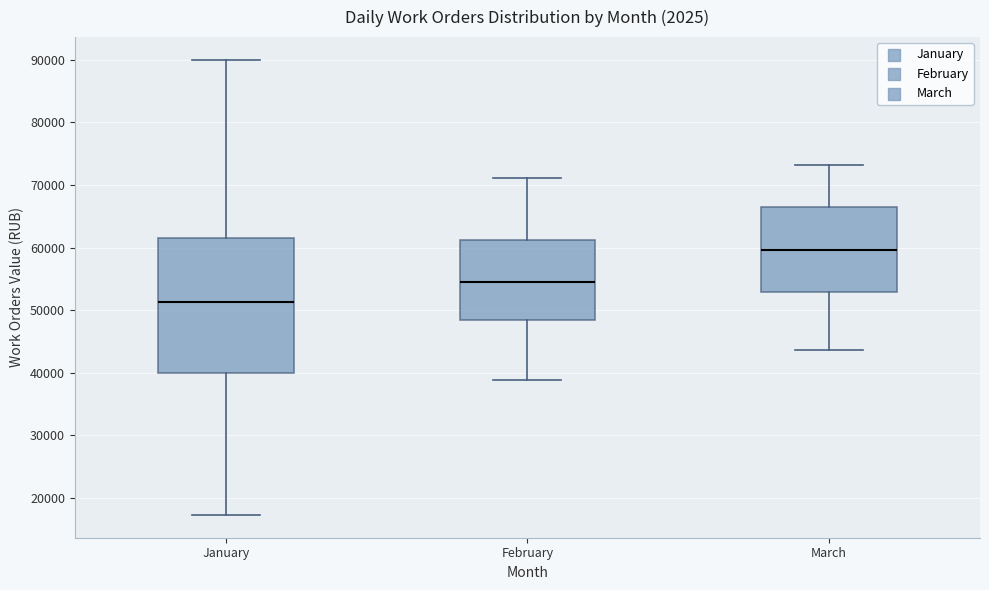

Reading left to right, read every box against the y-axis: the position of its median line, the range the box covers, and the ends of its whiskers. The values are not printed on the chart, so give them approximately, as read against the axis.

January: median 51000, box 40000 to 62000, whiskers 17000 to 90000
February: median 55000, box 48000 to 61000, whiskers 39000 to 71000
March: median 60000, box 53000 to 66000, whiskers 44000 to 73000